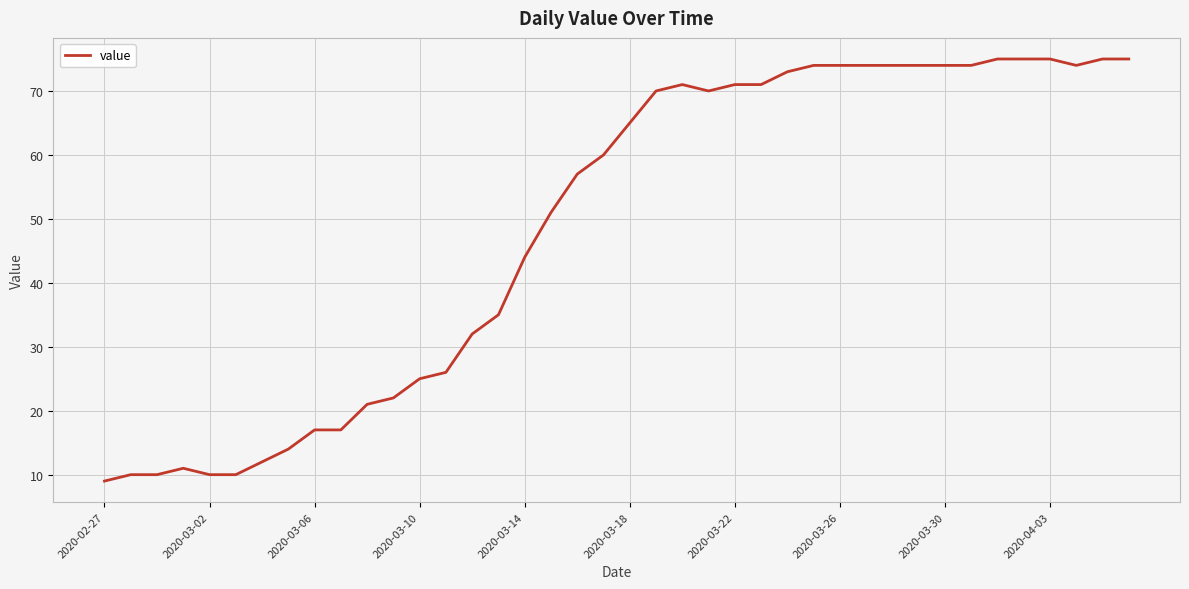

What is the greatest value displayed?

75